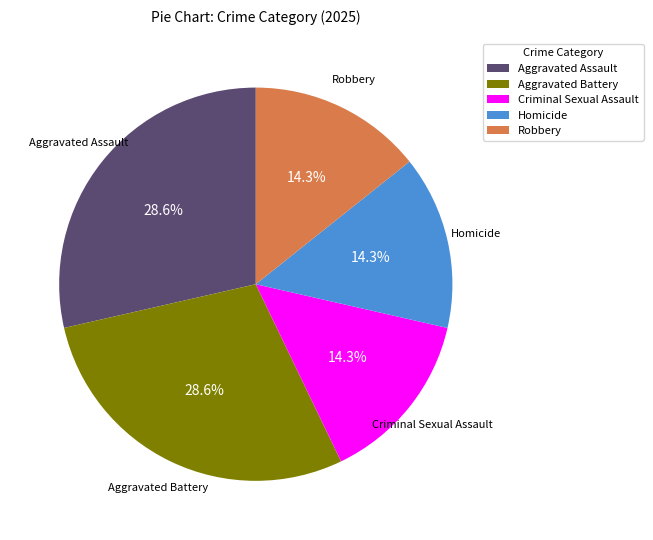

Is the sum of Criminal Sexual Assault and Aggravated Assault greater than half?

No